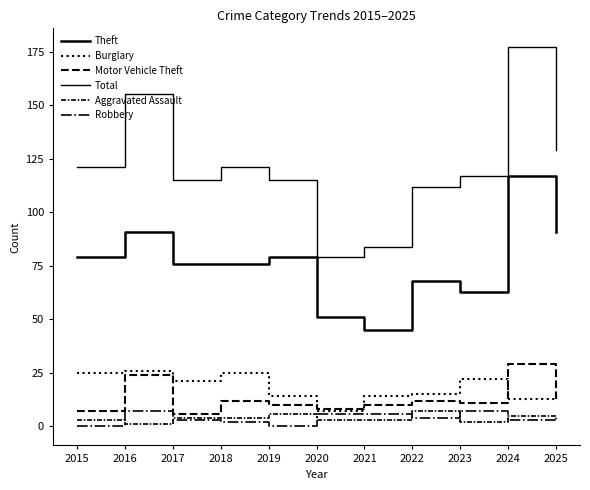

Reading left to right, what are all the values shown in this chart?

Theft: 2015=79	2016=91	2017=76	2018=76	2019=79	2020=51	2021=45	2022=68	2023=63	2024=117	2025=91
Burglary: 2015=25	2016=26	2017=21	2018=25	2019=14	2020=7	2021=14	2022=15	2023=22	2024=13	2025=15
Motor Vehicle Theft: 2015=7	2016=24	2017=6	2018=12	2019=10	2020=8	2021=10	2022=12	2023=11	2024=29	2025=13
Total: 2015=121	2016=155	2017=115	2018=121	2019=115	2020=79	2021=84	2022=112	2023=117	2024=177	2025=129
Aggravated Assault: 2015=3	2016=1	2017=4	2018=4	2019=6	2020=3	2021=3	2022=7	2023=2	2024=5	2025=3
Robbery: 2015=0	2016=7	2017=3	2018=2	2019=0	2020=6	2021=6	2022=4	2023=7	2024=3	2025=2